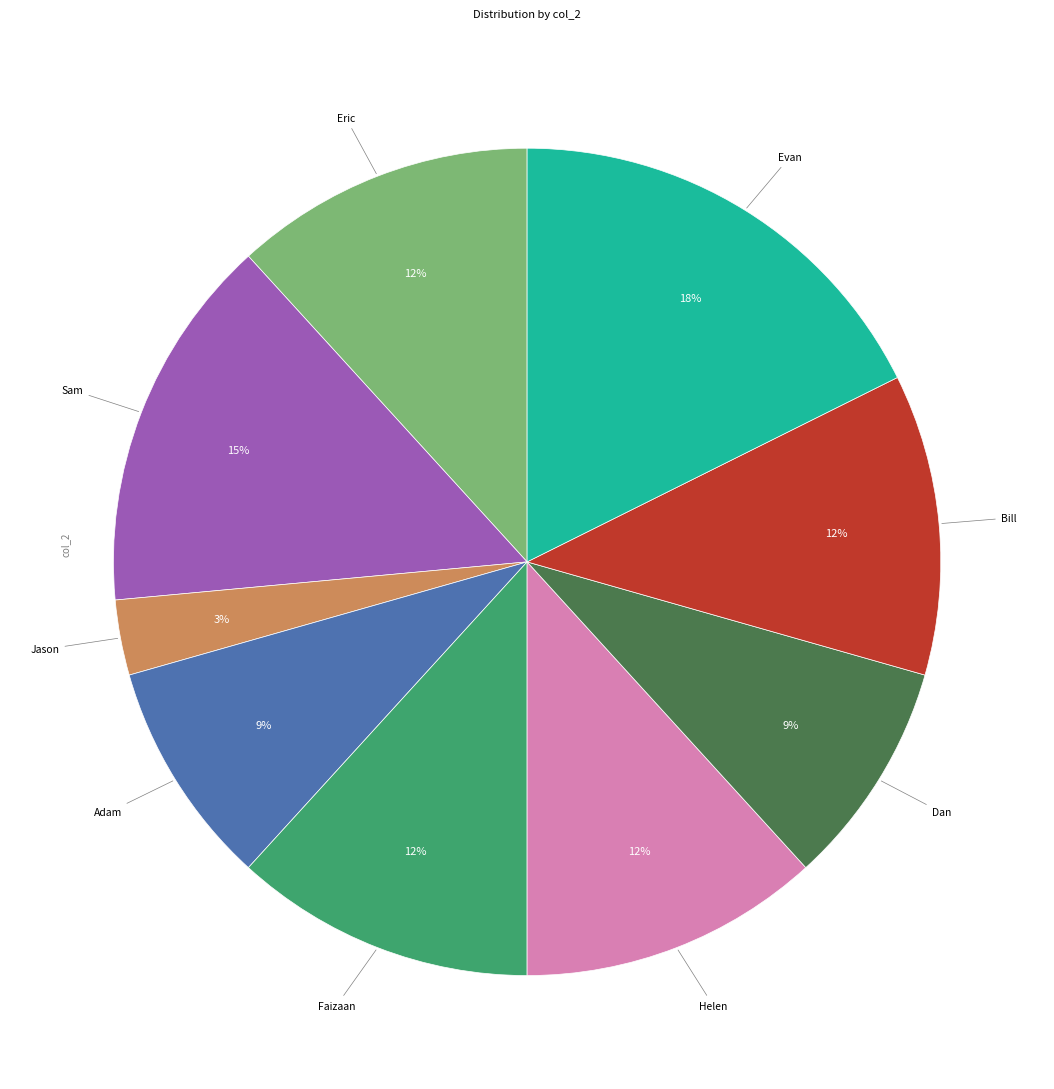

Is there a majority slice in this chart?

No